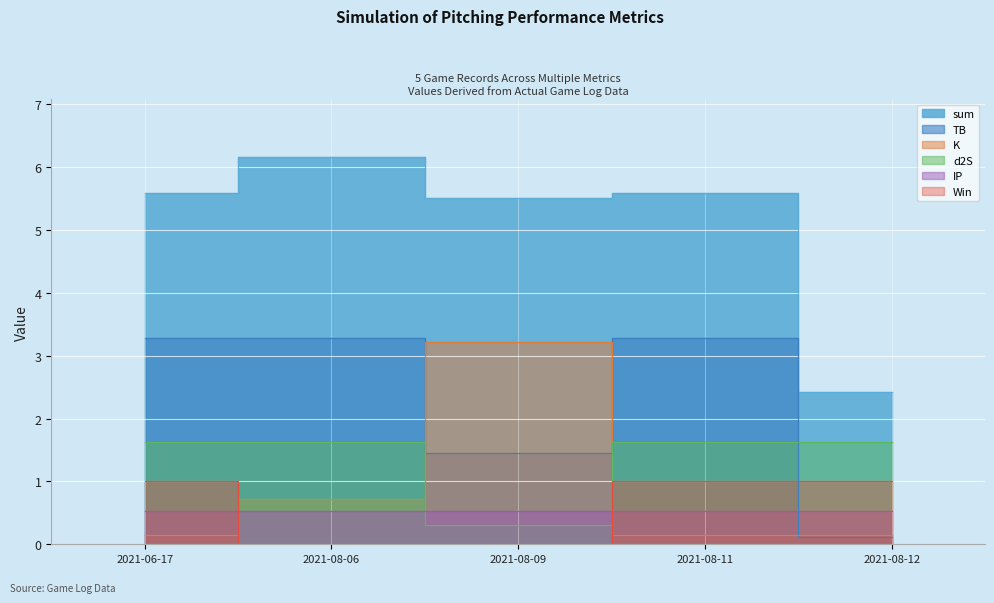

In TB, how many points are higher than both neighbors (excluding endpoints)?

1